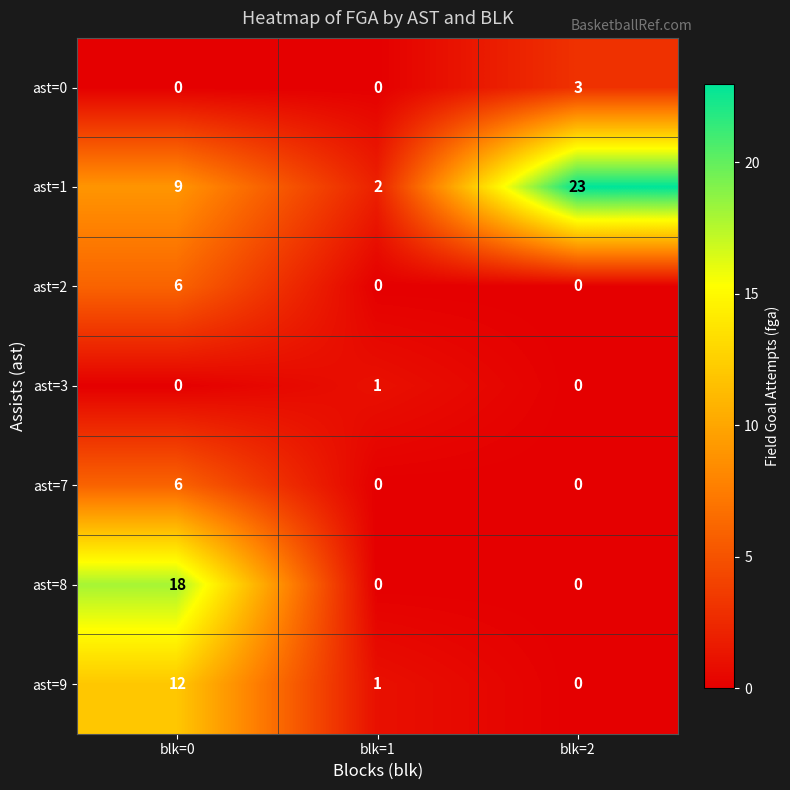

What is the difference between the maximum and second lowest values in the ast=8 series?

18